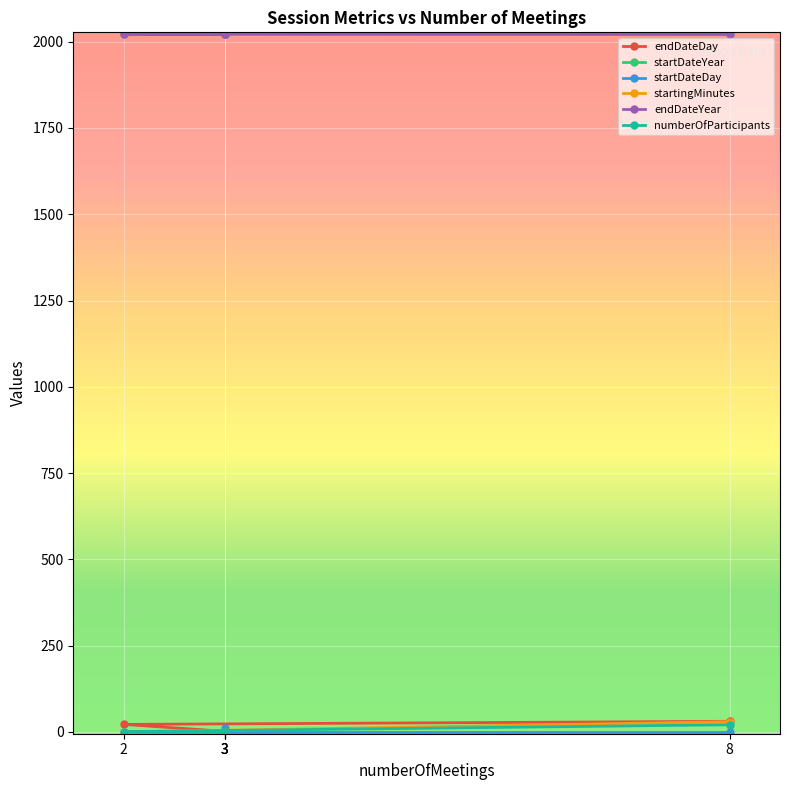

What are all the series names shown in the legend?

endDateDay, startDateYear, startDateDay, startingMinutes, endDateYear, numberOfParticipants